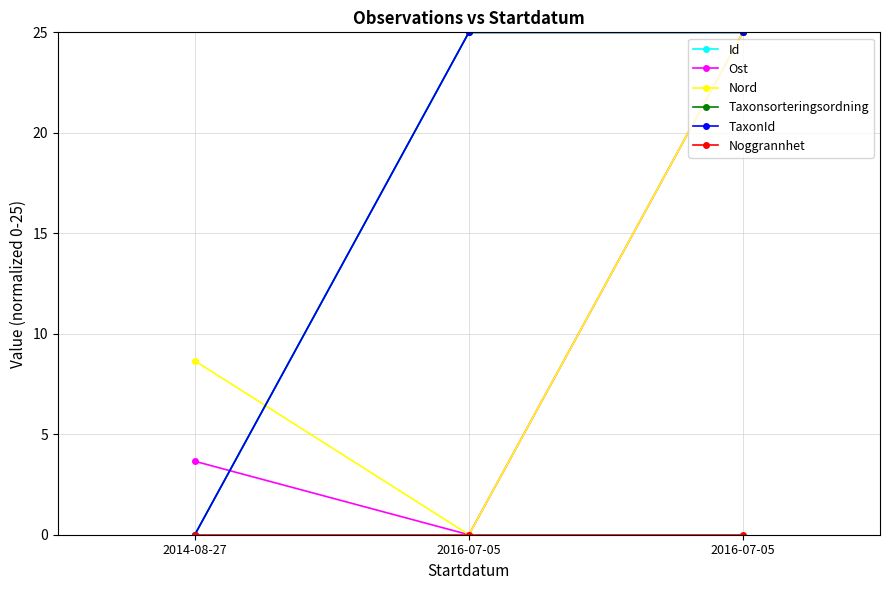

What is the label of the 1st point from the right?

2016-07-05